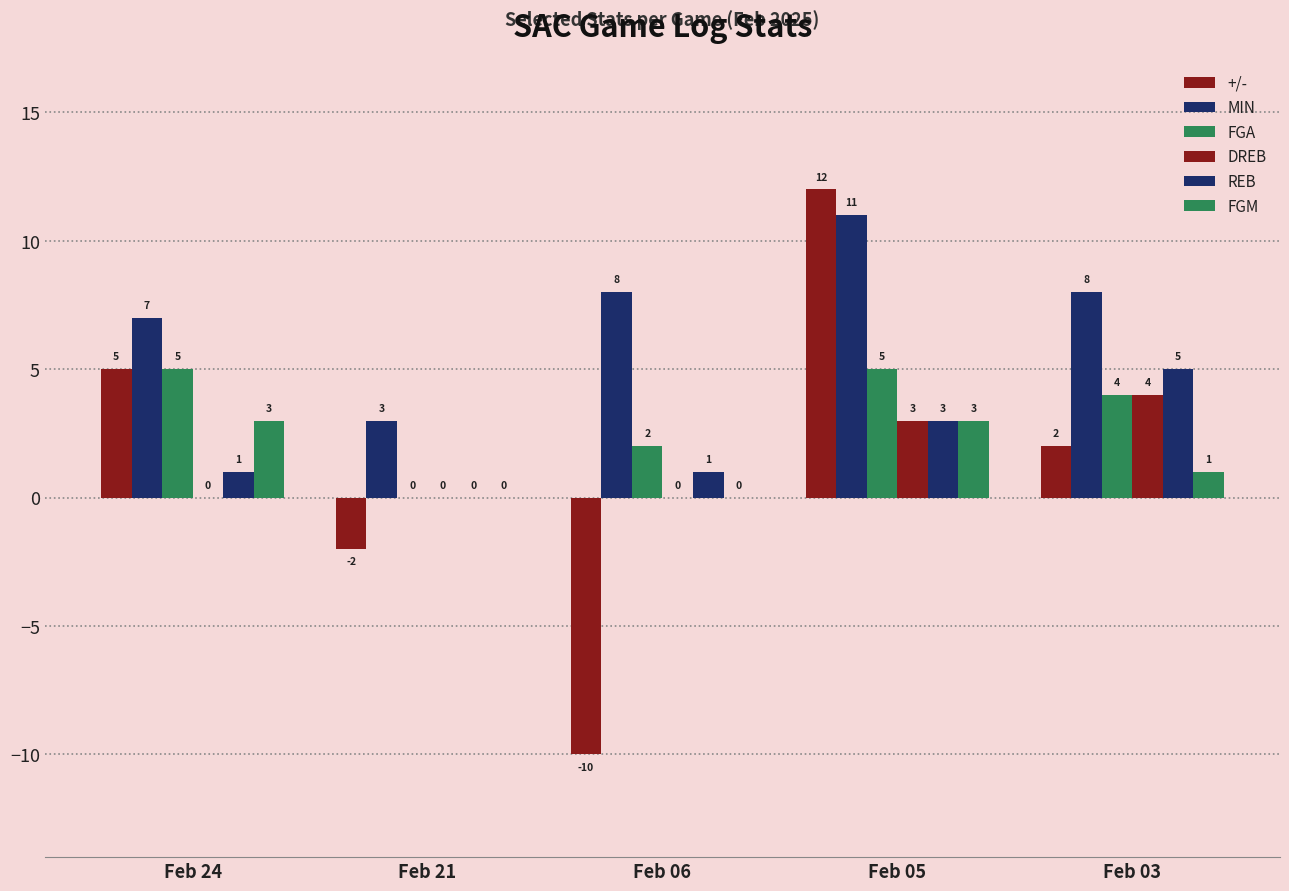

Count the number of data series in this chart.

6